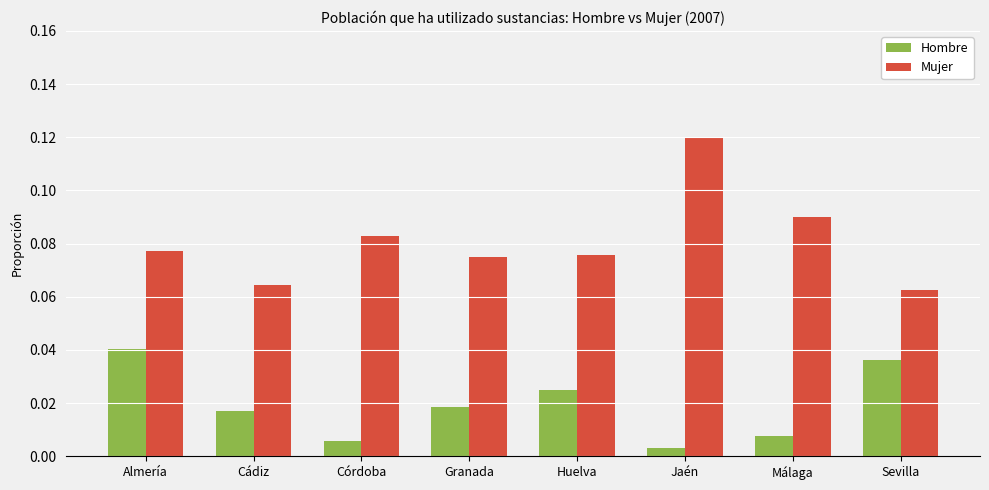

What is the label of the 4th bar from the left?

Granada